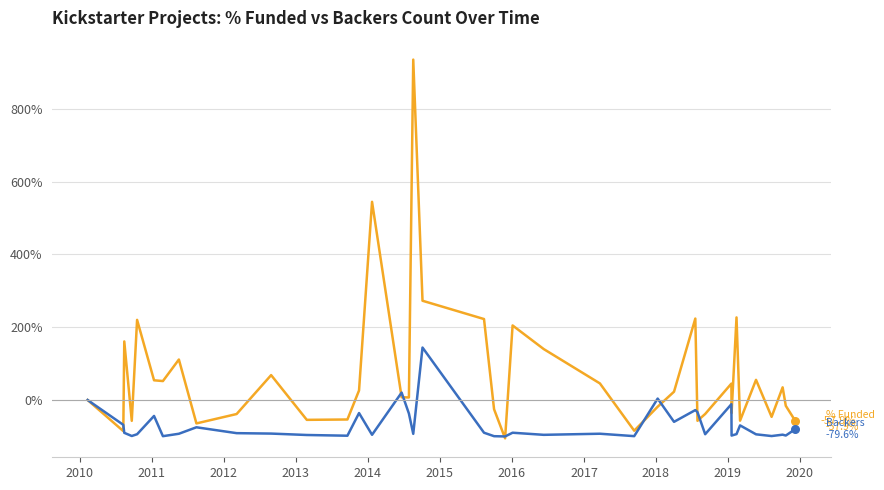

What is the maximum value shown in the chart?

934.8